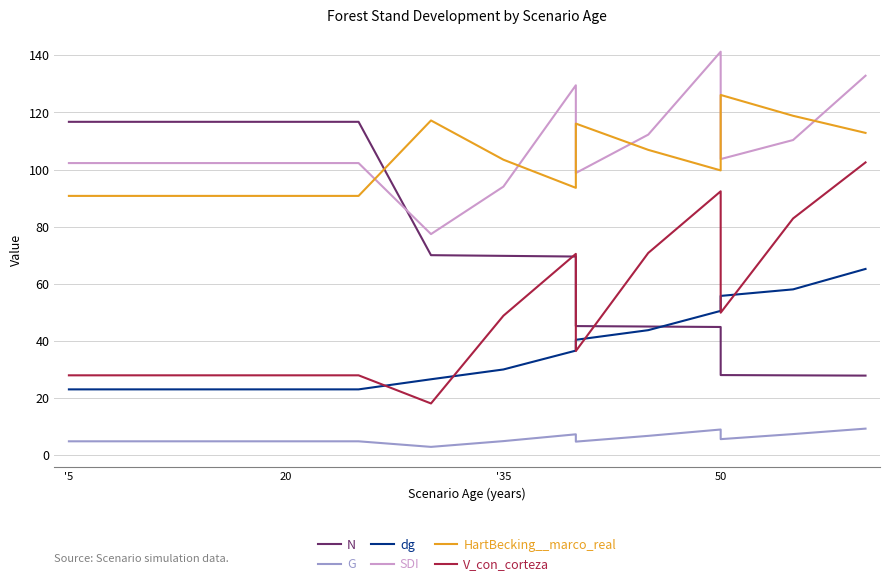

Is it true that N equals 69.8 at '35?

True